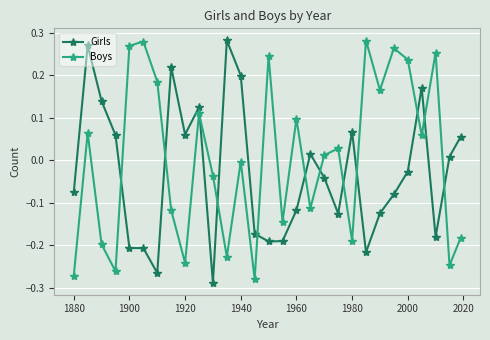

True or false: Girls has more than 1 interior local peaks.

True